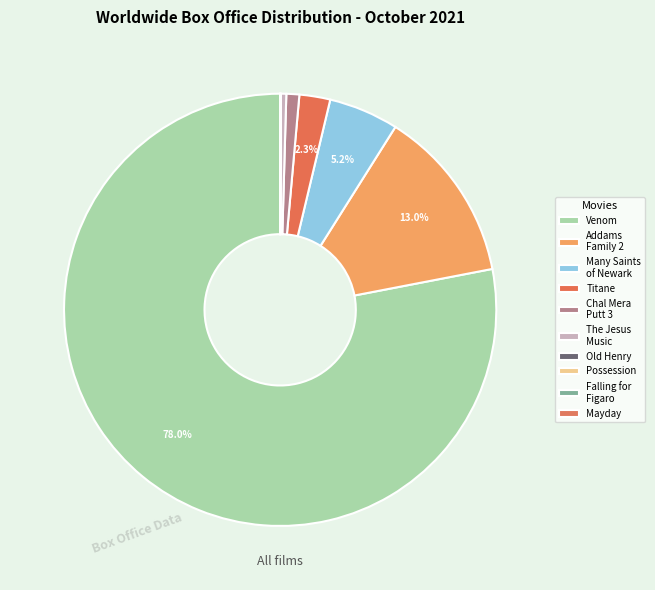

What portion of the pie excludes Mayday?

100.0%